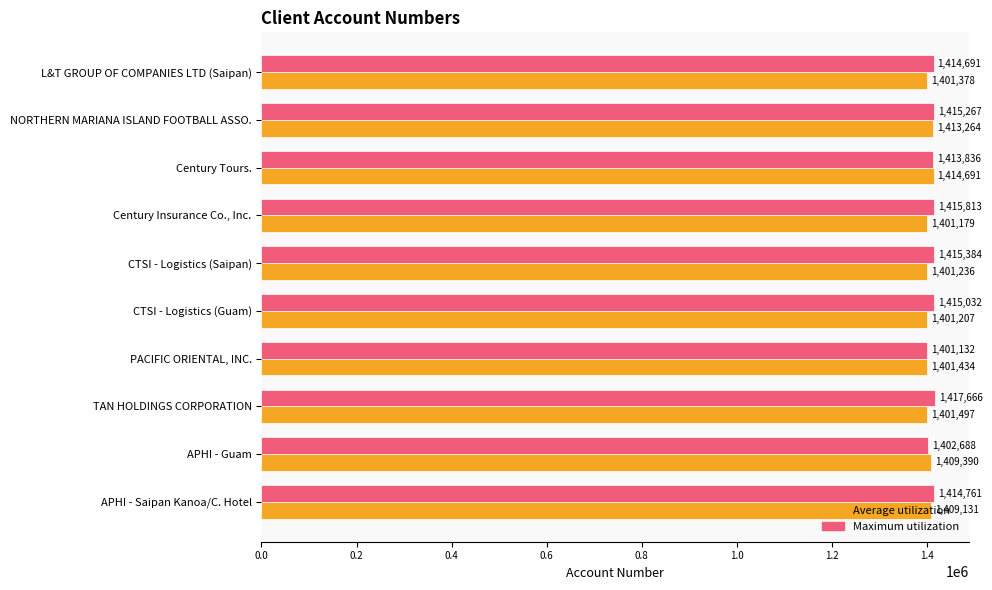

Which series has the largest range (max minus min)?

Maximum utilization